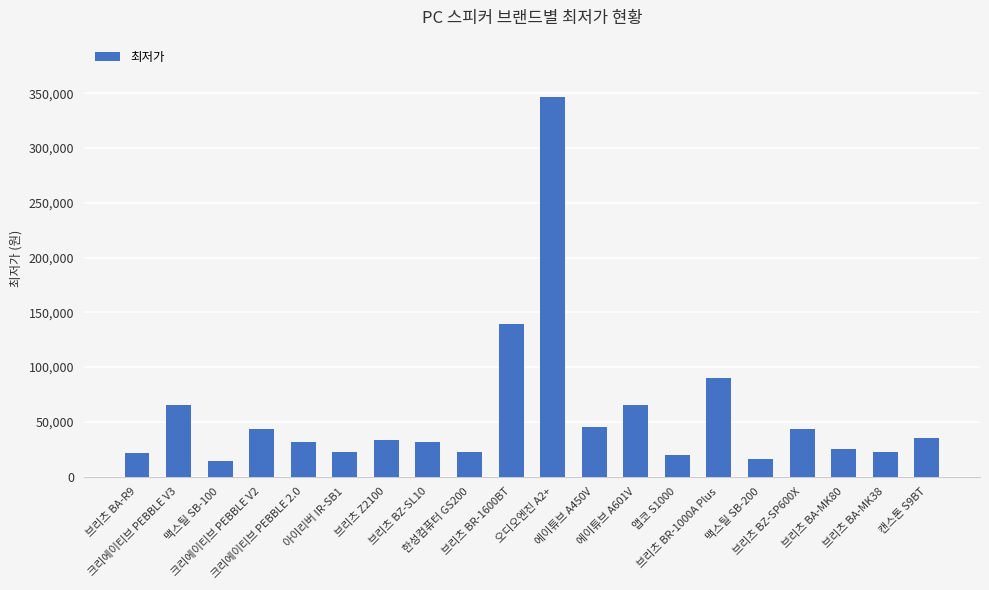

What is the difference between the maximum and minimum values?

332870